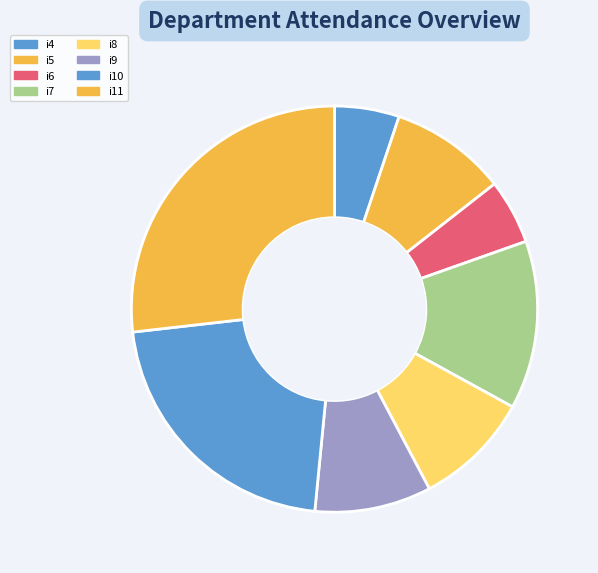

How many segments does this pie chart have?

8